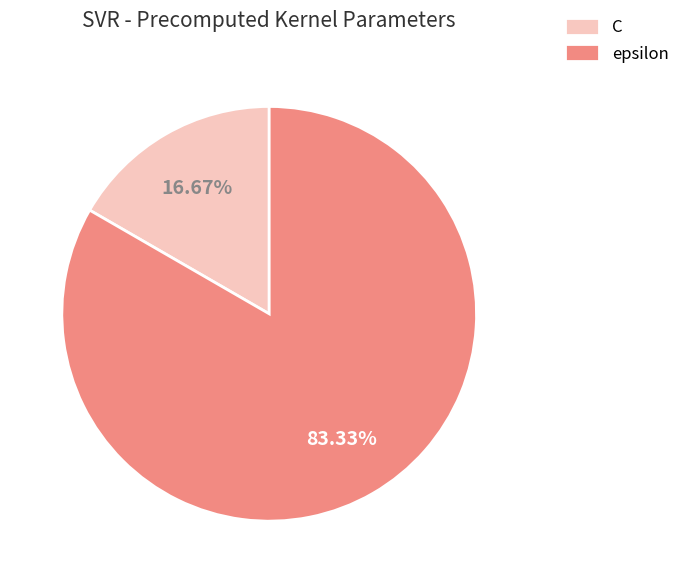

The C slice represents 29% of the pie. True or false?

False